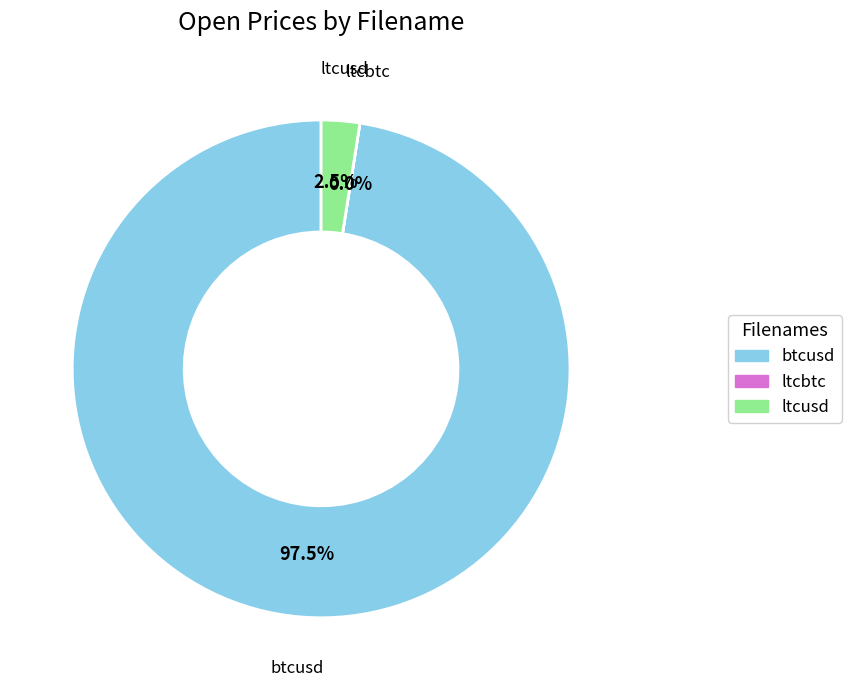

What percentage do ltcusd and btcusd together represent?

100.0%